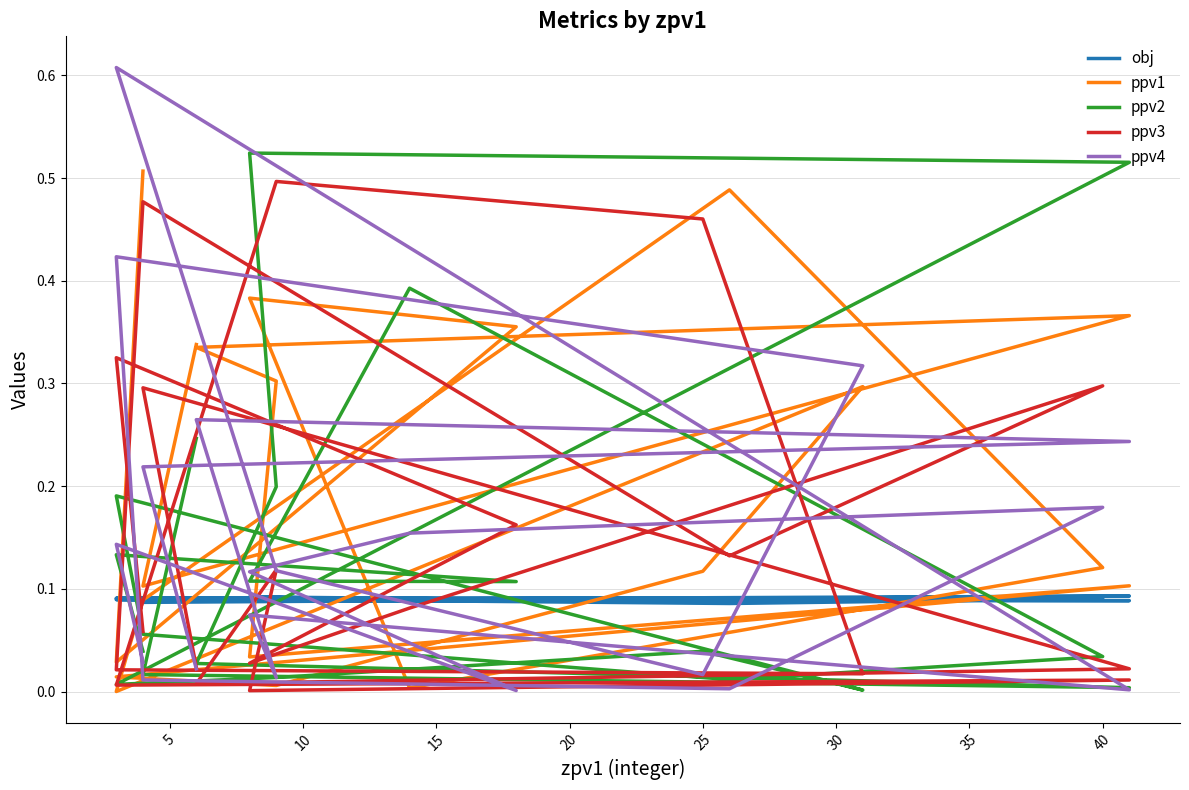

What is the sum of all obj values?

1.8